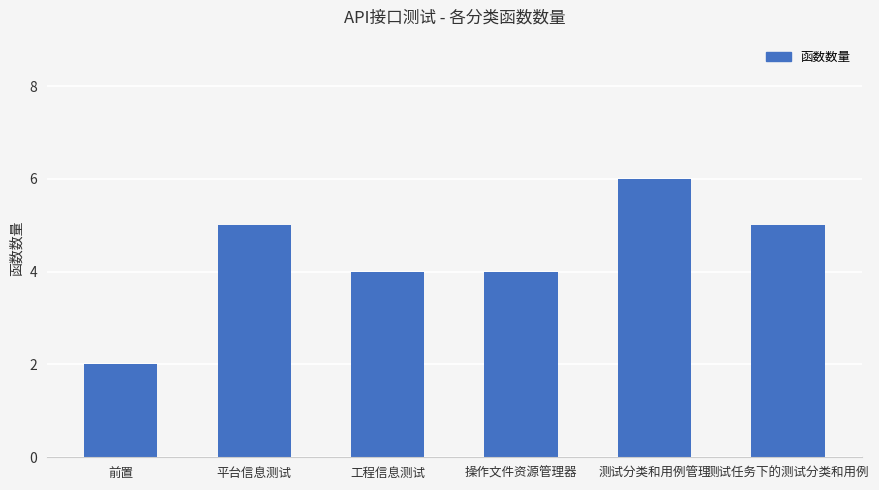

Is it true that the value at 工程信息测试 is 4?

True